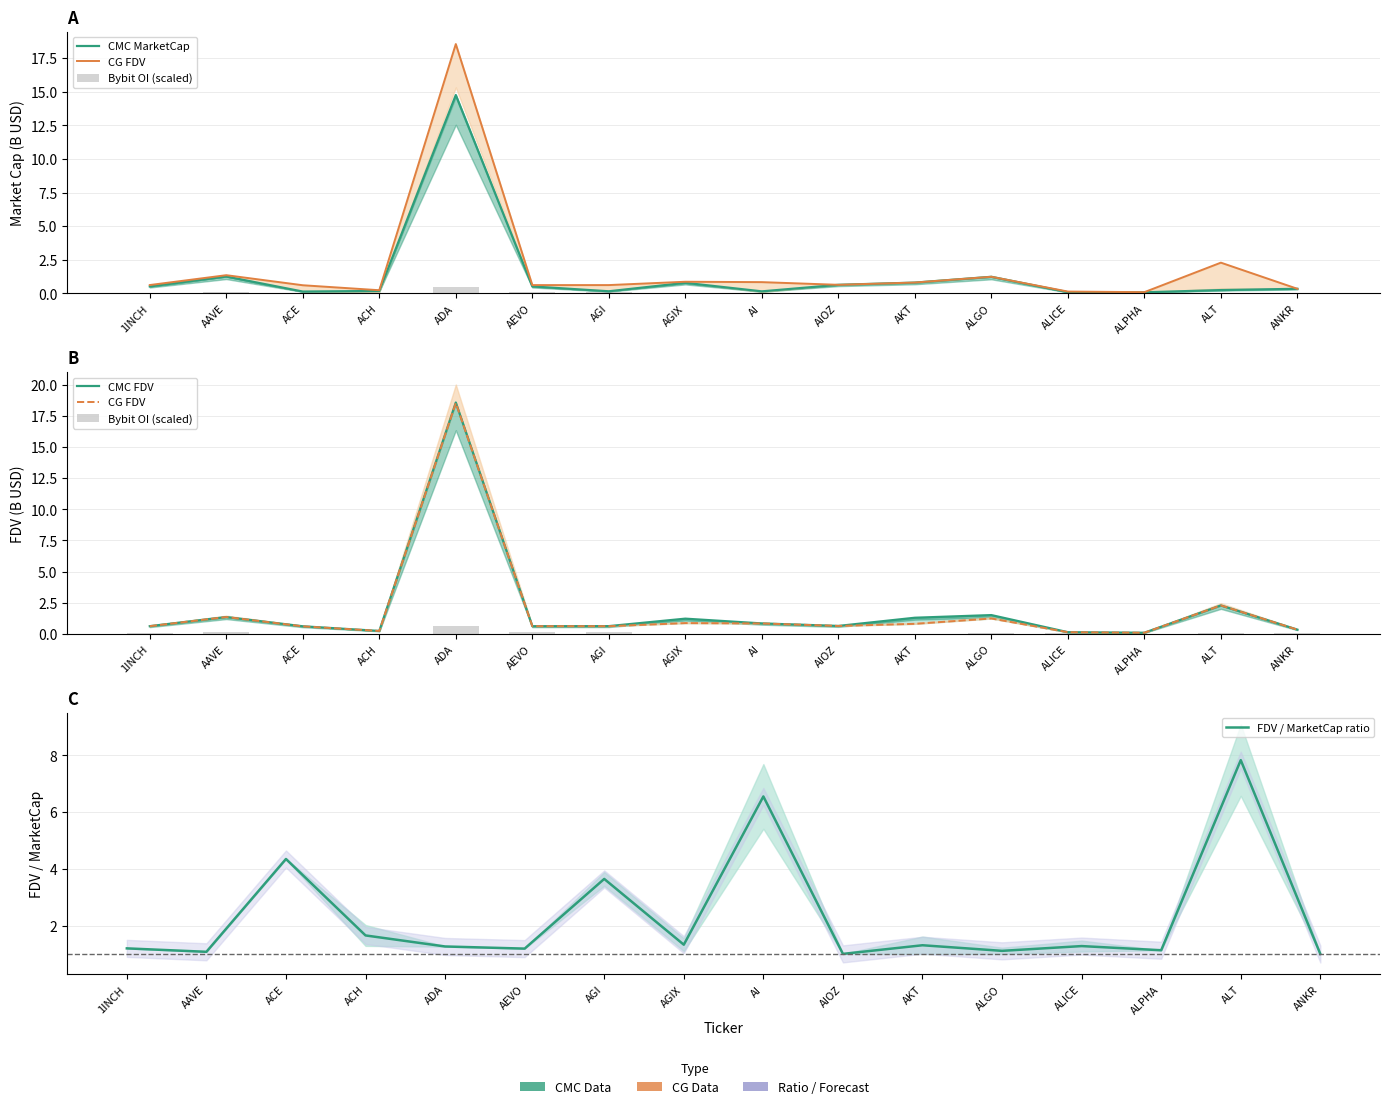

The FDV / MarketCap ratio series shows 2.1 at AGI. True or false?

False